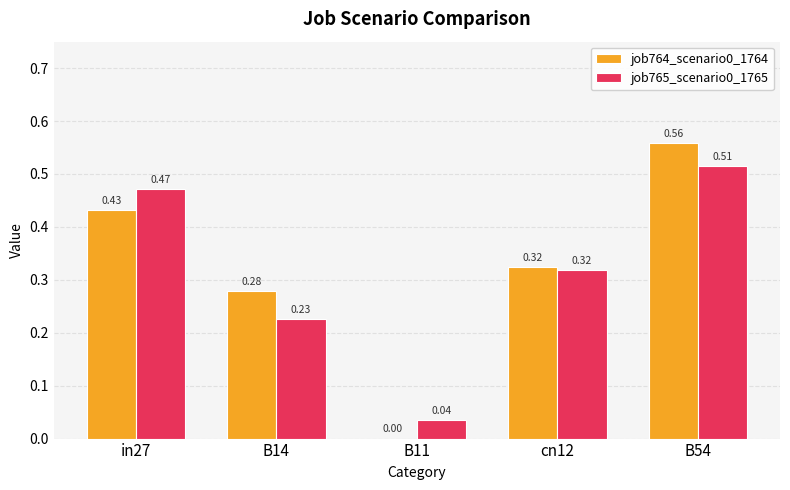

Is the value of job764_scenario0_1764 at B14 greater than the value of job765_scenario0_1765 at B14?

Yes